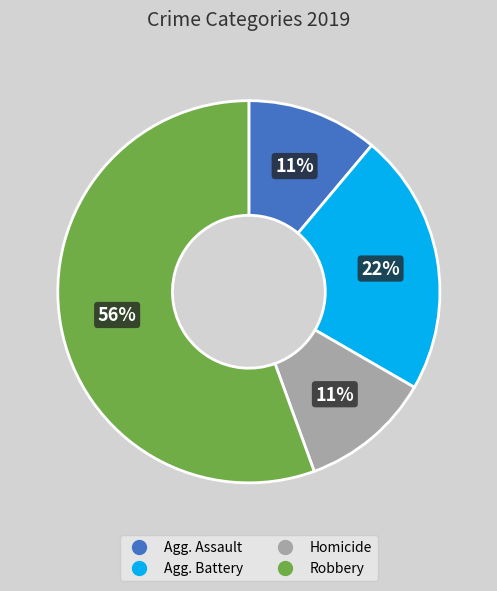

To the nearest percent, what is the average slice percentage?

25%